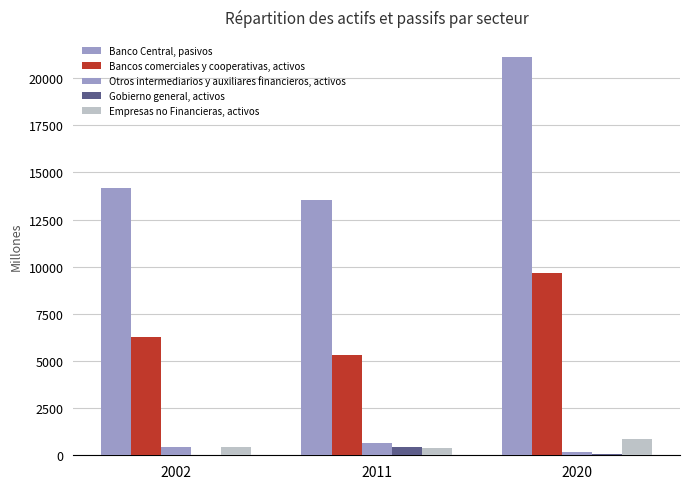

How many groups of bars are there?

3